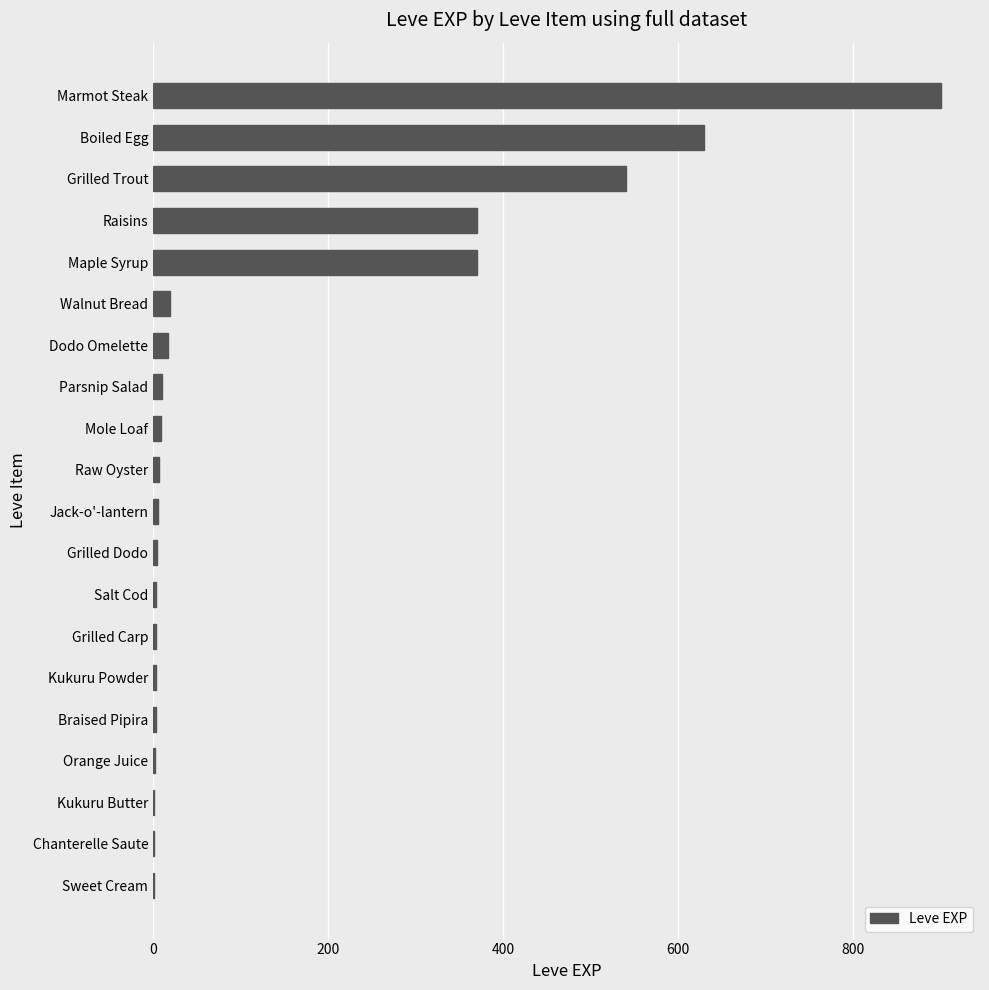

What is the ratio of the value at Marmot Steak to the value at Grilled Trout?

1.7